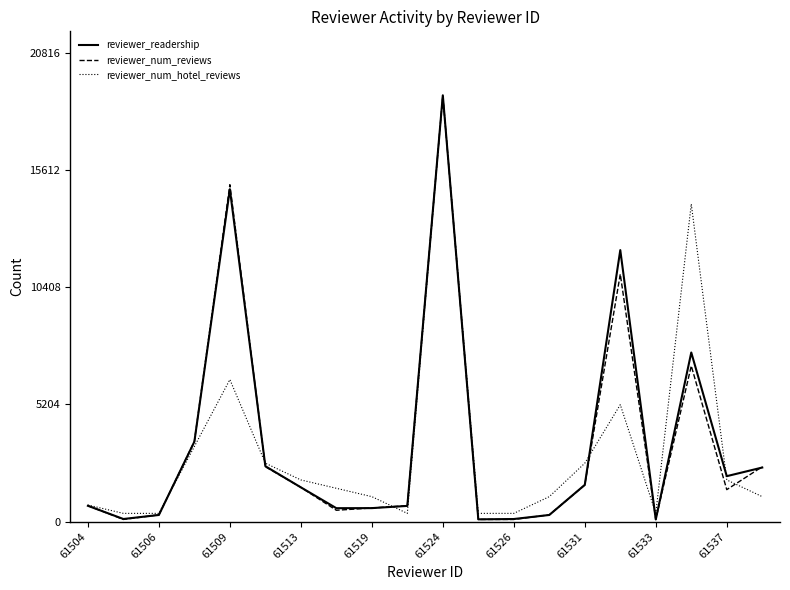

What is the greatest value displayed?

18924.0